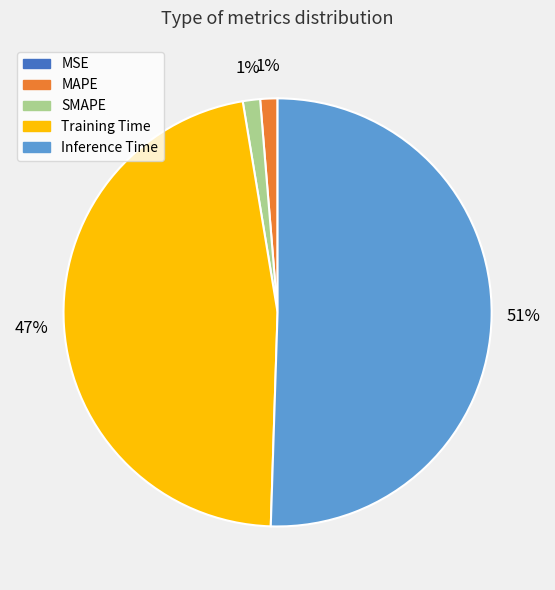

Which has a higher value, Training Time or Inference Time?

Inference Time